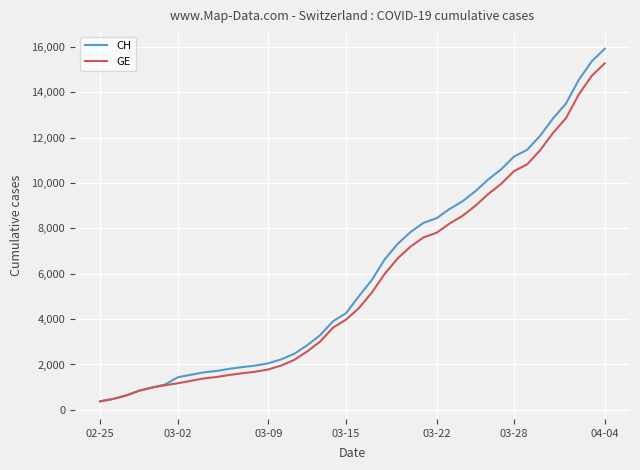

What is the maximum value for GE?

15284